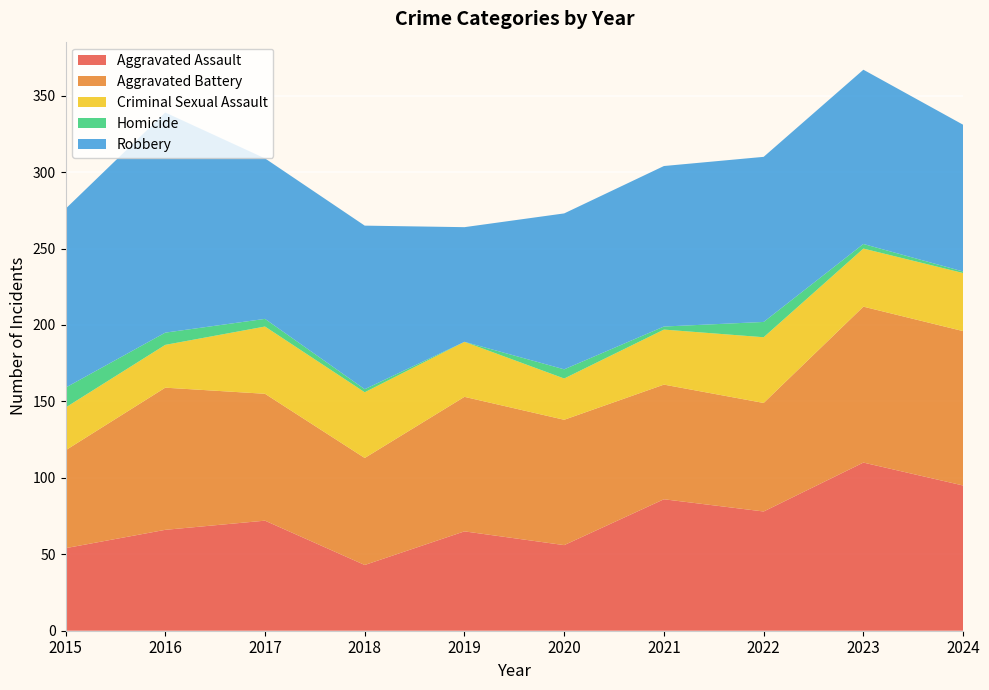

Reading left to right, list all the values displayed in this chart.

Aggravated Assault: 54	66	72	43	65	56	86	78	110	95
Aggravated Battery: 64	93	83	70	88	82	75	71	102	101
Criminal Sexual Assault: 28	28	44	43	36	27	36	43	38	38
Homicide: 13	8	5	2	0	6	2	10	3	1
Robbery: 117	144	105	107	75	102	105	108	114	96